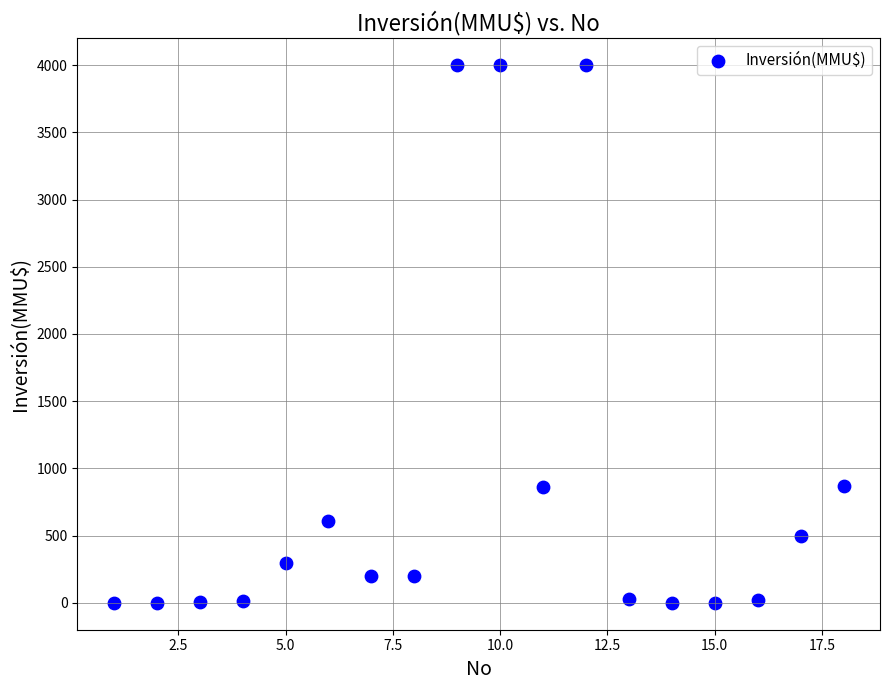

What is the range of X values (max minus min)?

17.0